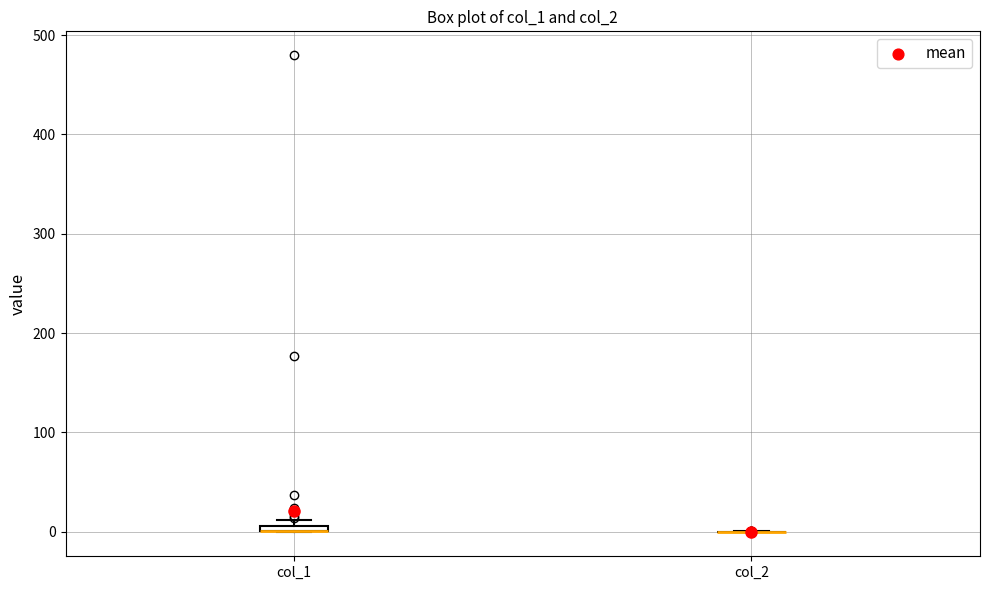

Where is the lower edge of the box for col_1 on the y-axis? The values are not printed on the chart, so give them approximately, as read against the axis.

0